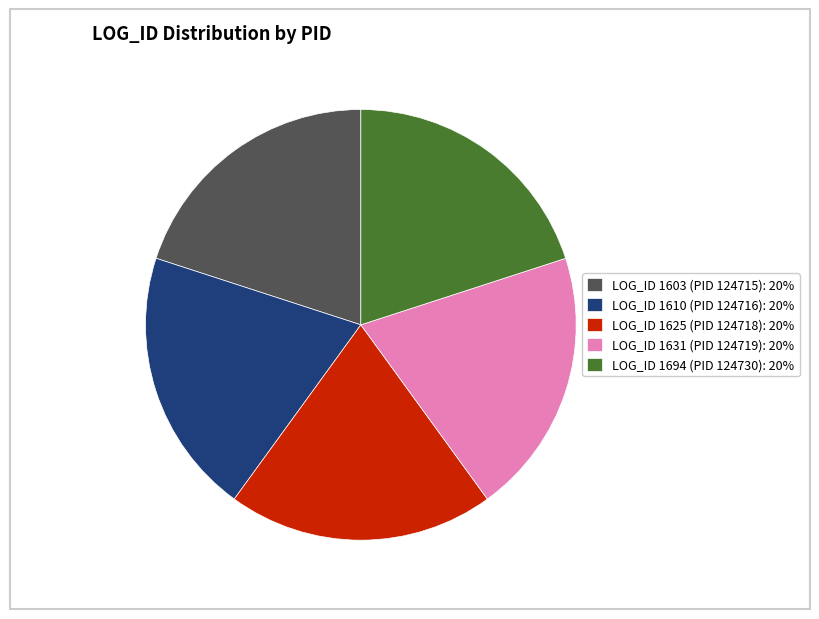

What is the ratio of the value at LOG_ID 1603 (PID 124715): 20% to the value at LOG_ID 1631 (PID 124719): 20%?

1.0